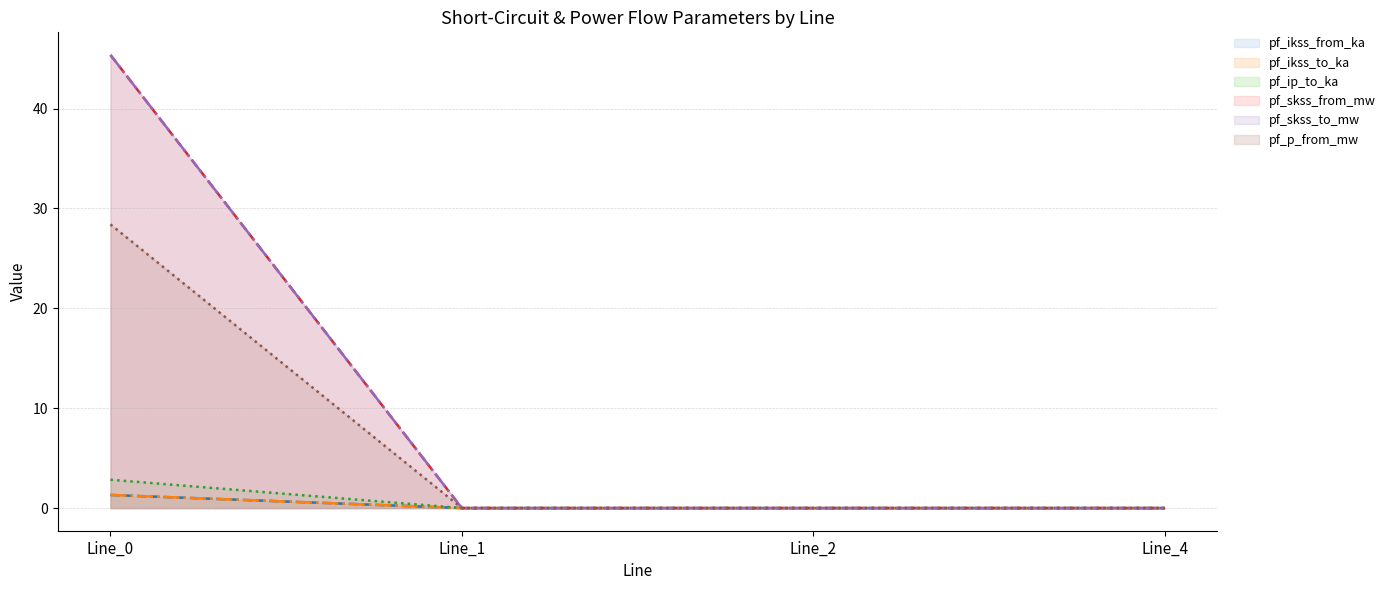

Rank the series at Line_2 from highest to lowest value.

pf_ikss_from_ka, pf_ikss_to_ka, pf_ip_to_ka, pf_skss_from_mw, pf_skss_to_mw, pf_p_from_mw